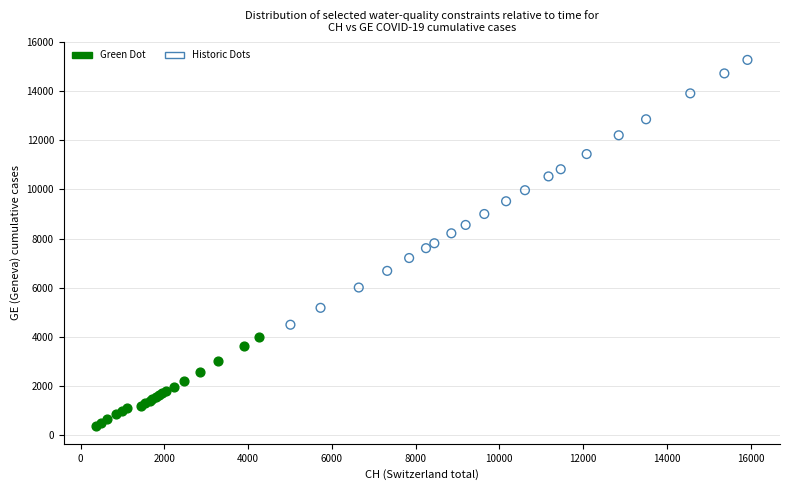

Which series has the widest spread of Y values?

Historic Dots